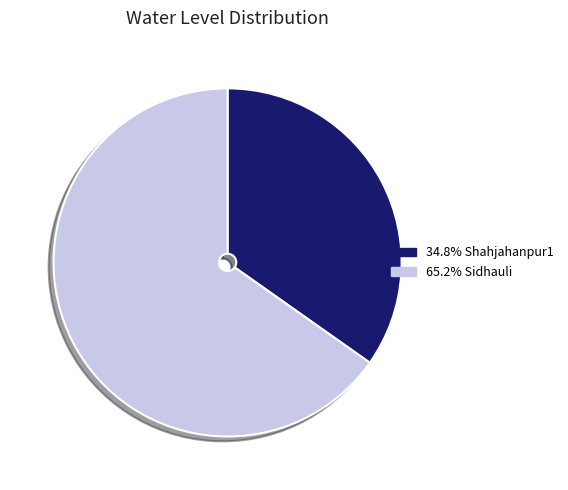

Does any single category account for the majority?

Yes